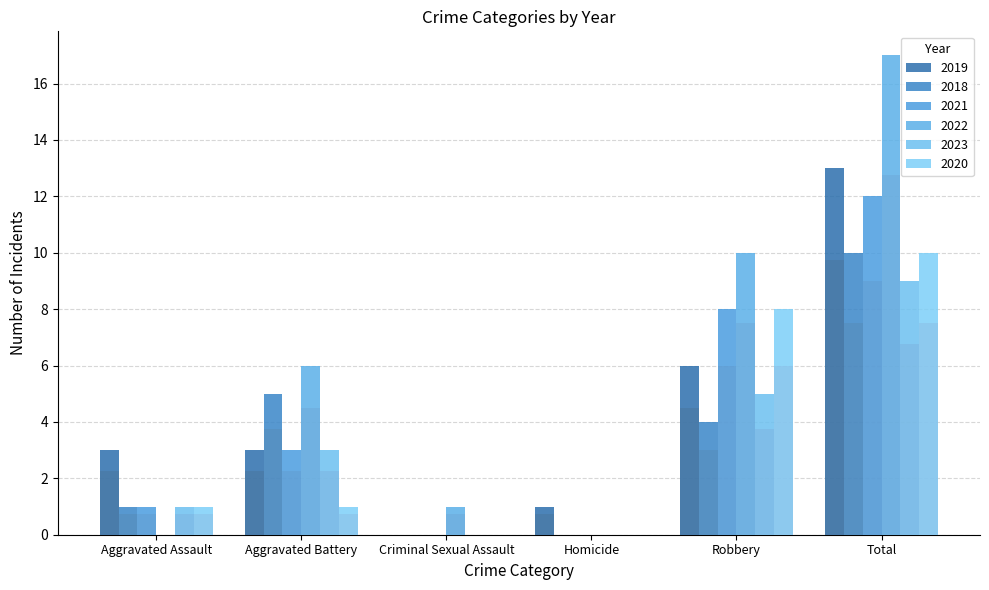

Rank the categories by 2018 value from highest to lowest.

Total, Aggravated Battery, Robbery, Aggravated Assault, Criminal Sexual Assault, Homicide